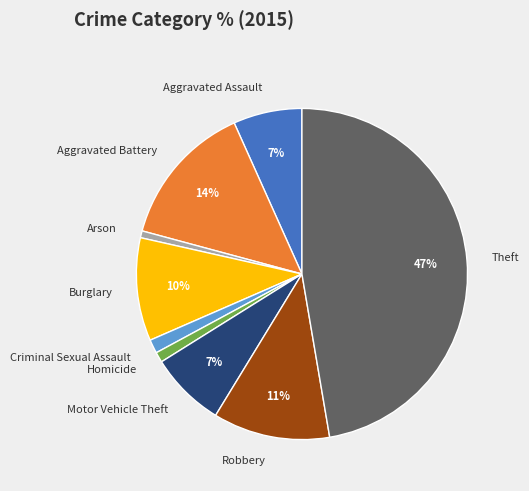

Which slice is the largest?

Theft